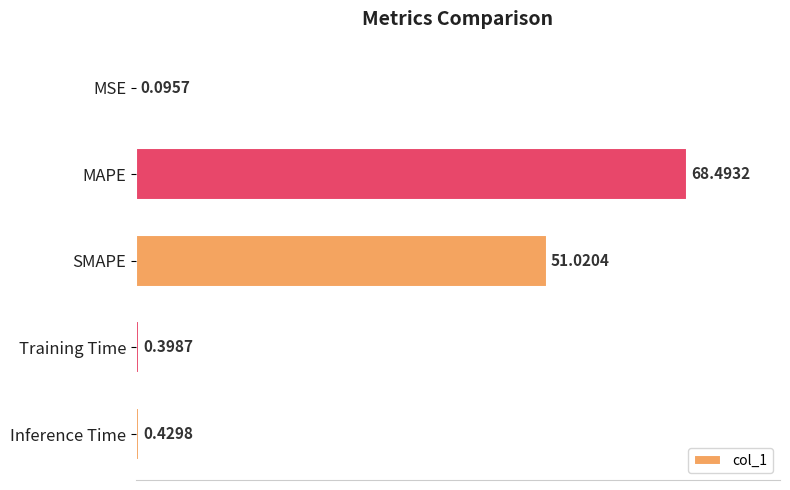

What is the sum of the values at Inference Time and SMAPE?

51.5